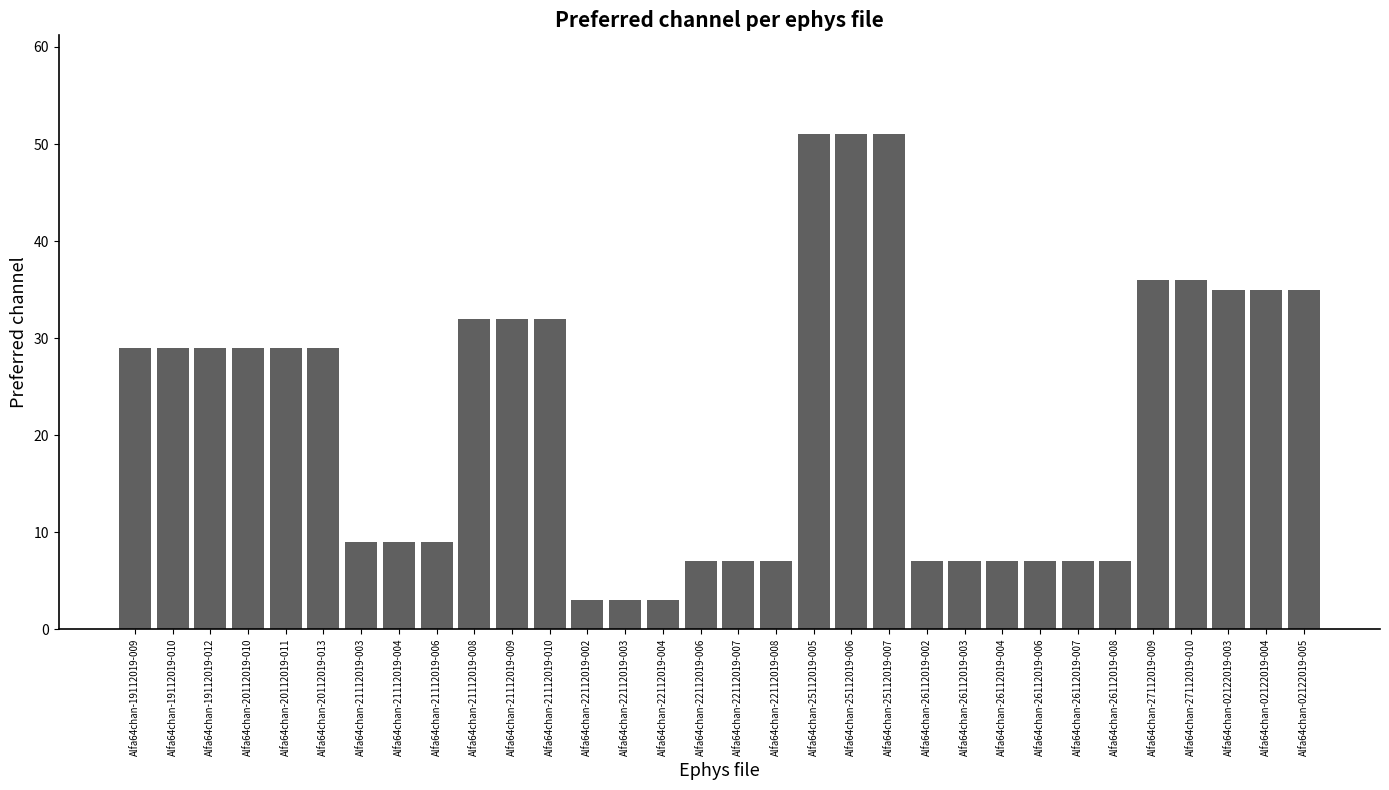

What is the value of the 9th bar from the left?

9